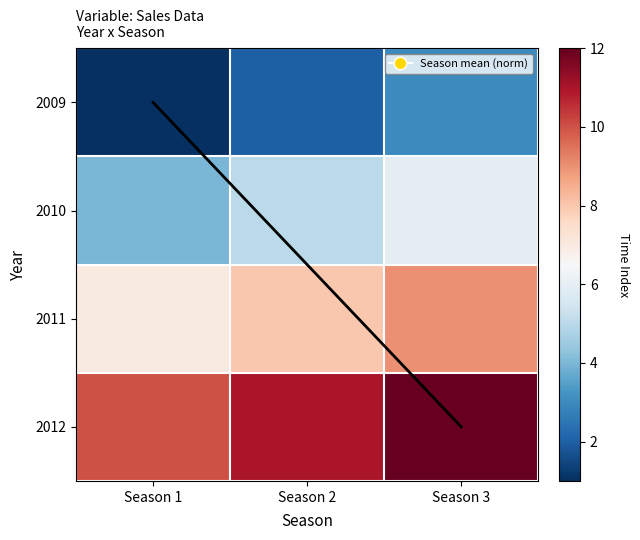

Which series changed the most between Season 1 and Season 2?

Season mean (norm)